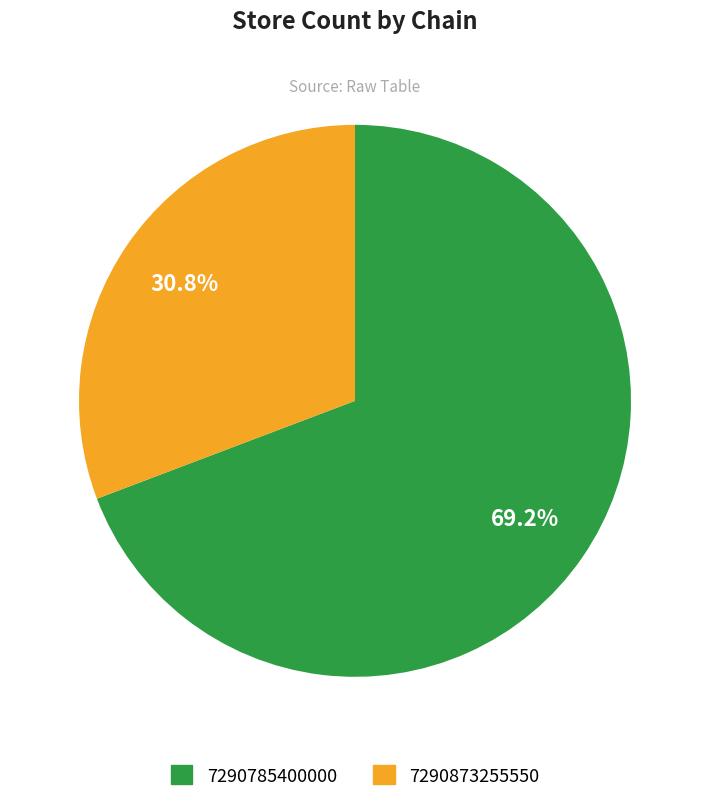

How many segments does this pie chart have?

2